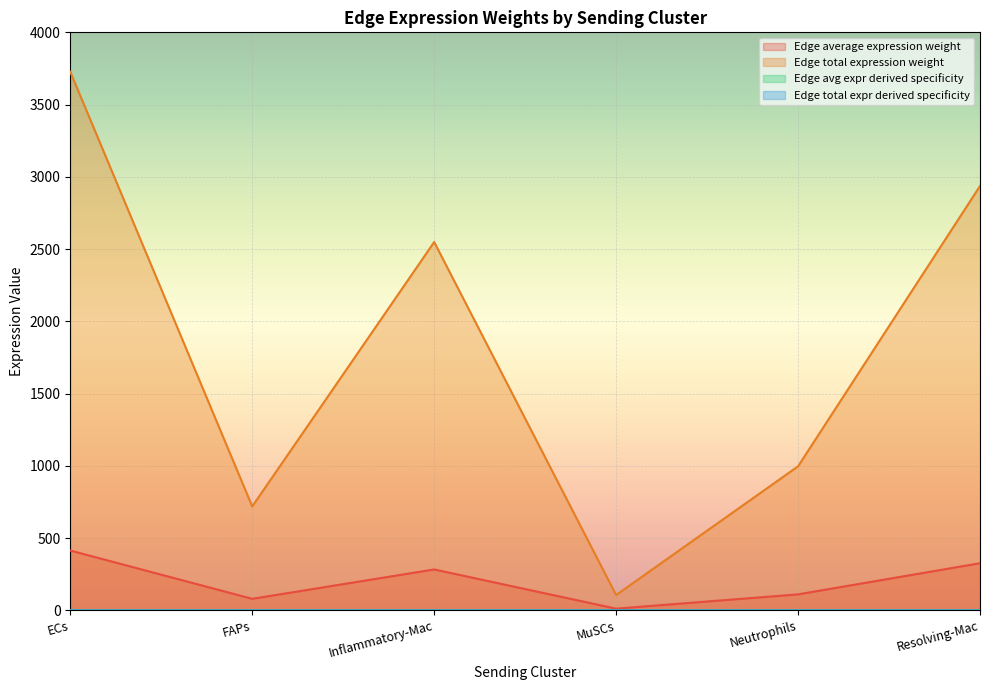

At which label does Edge average expression weight reach its peak?

ECs